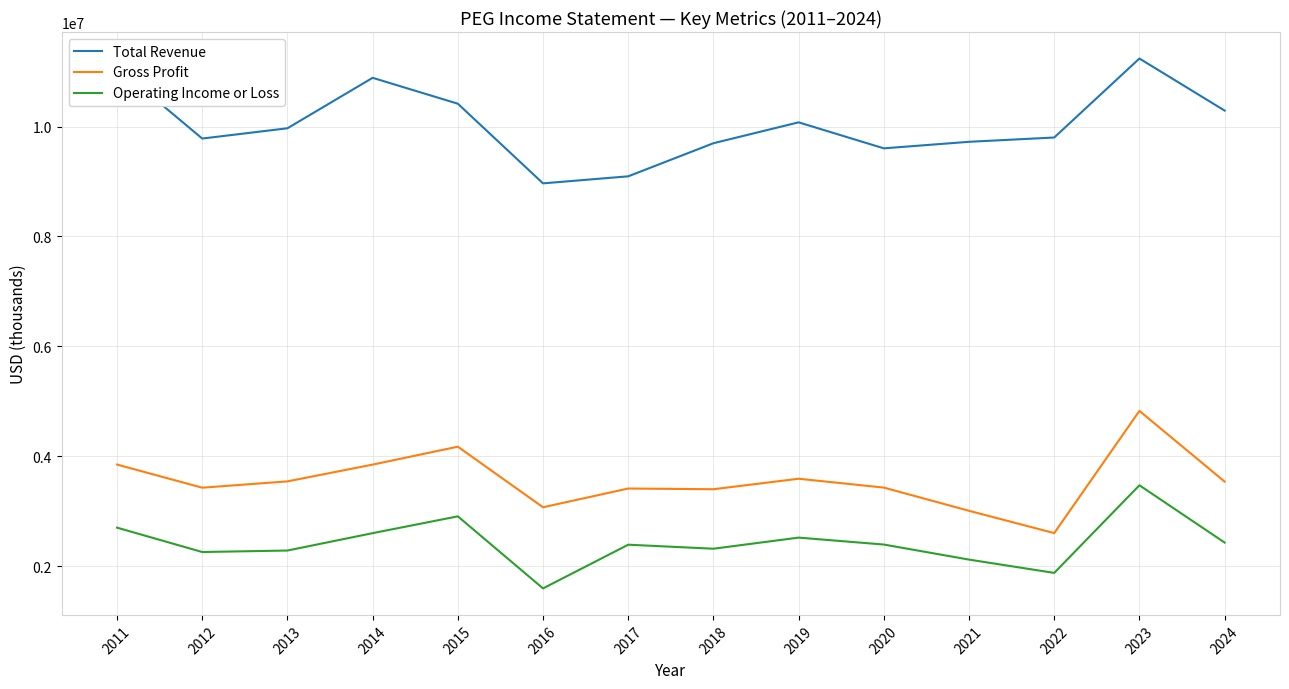

The Operating Income or Loss series shows 2522000 at 2019. True or false?

True